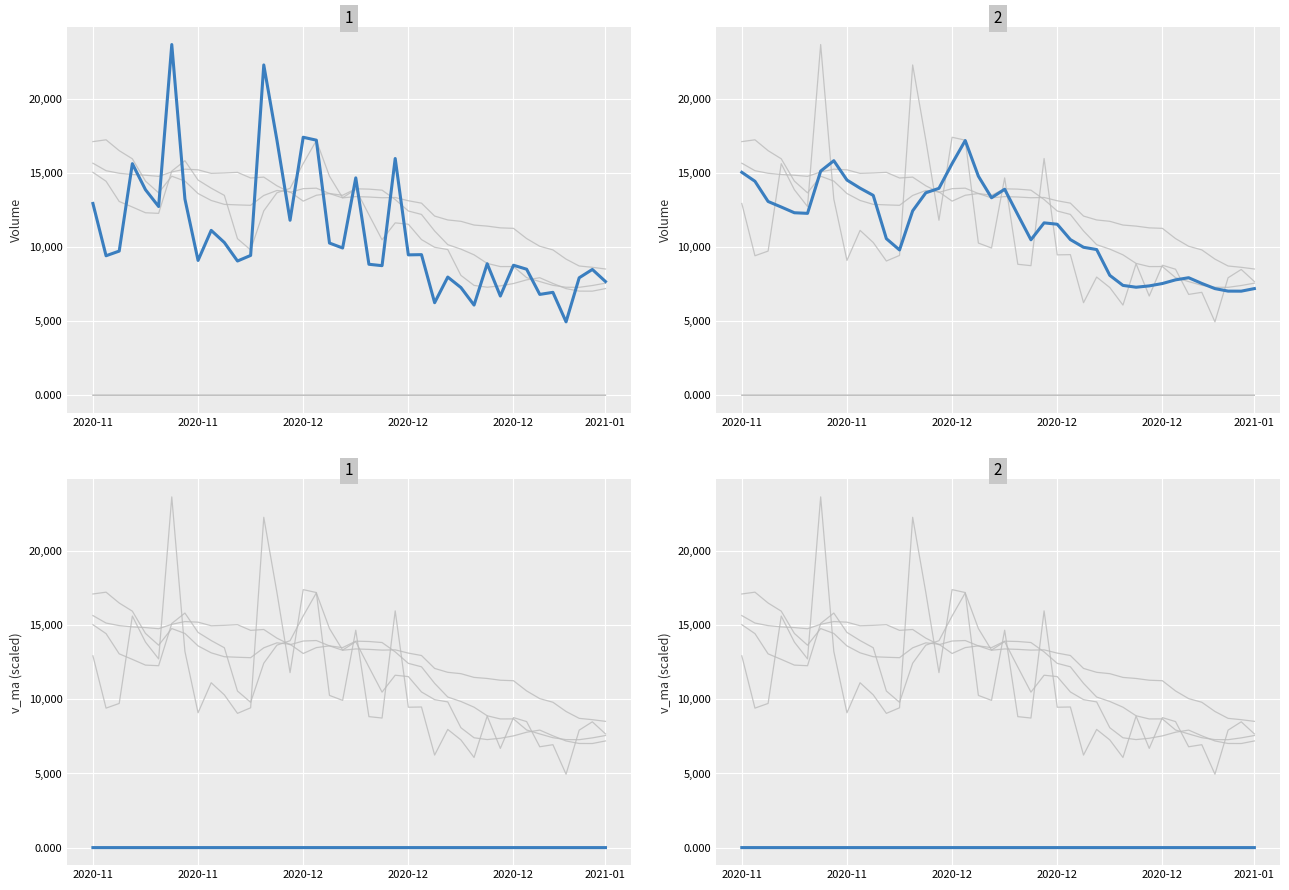

Is the value of v_ma10 at 10 greater than the value of v_ma20 at 31?

Yes